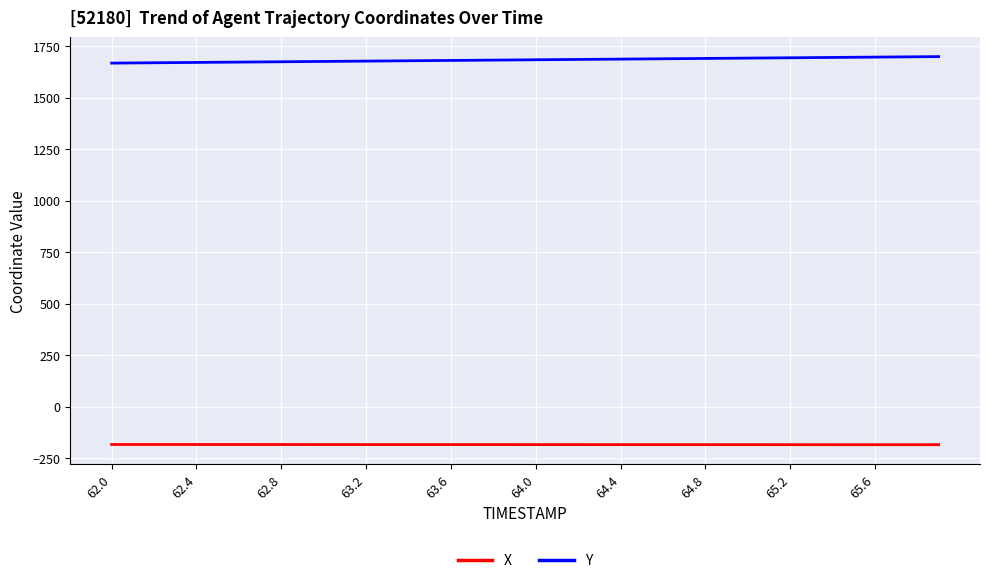

What is the lowest value of the X series?

-185.1